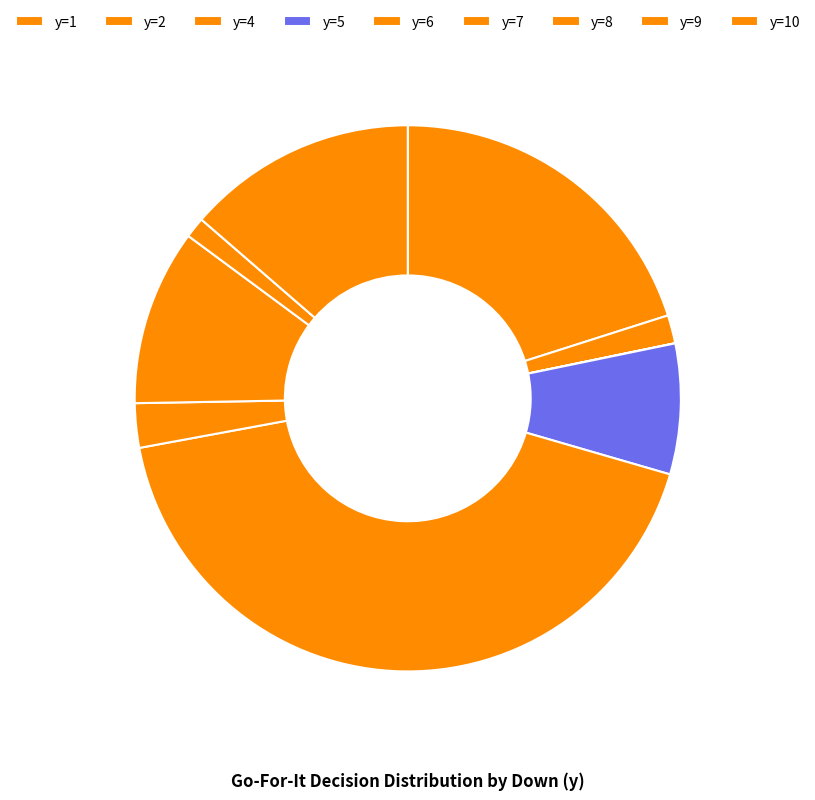

True or false: y=6 accounts for 15% of the total.

False